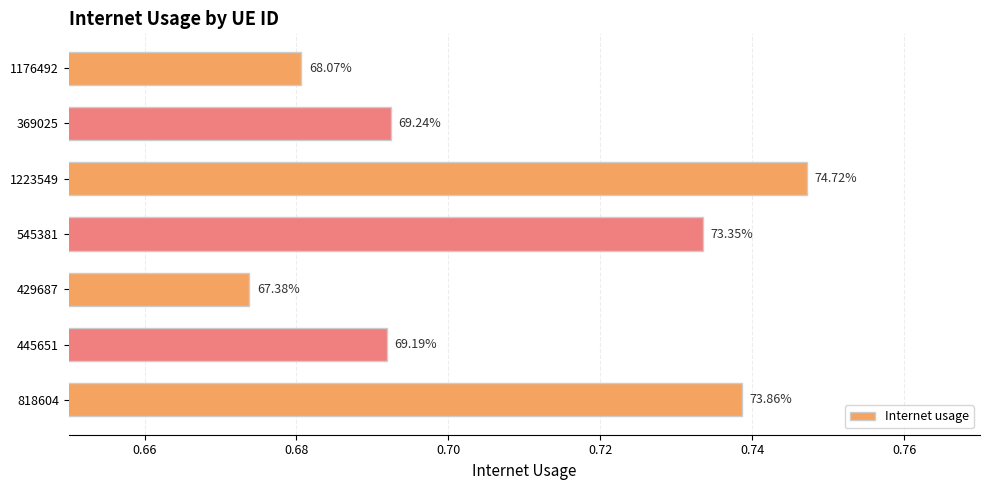

Does the chart contain any negative values?

No